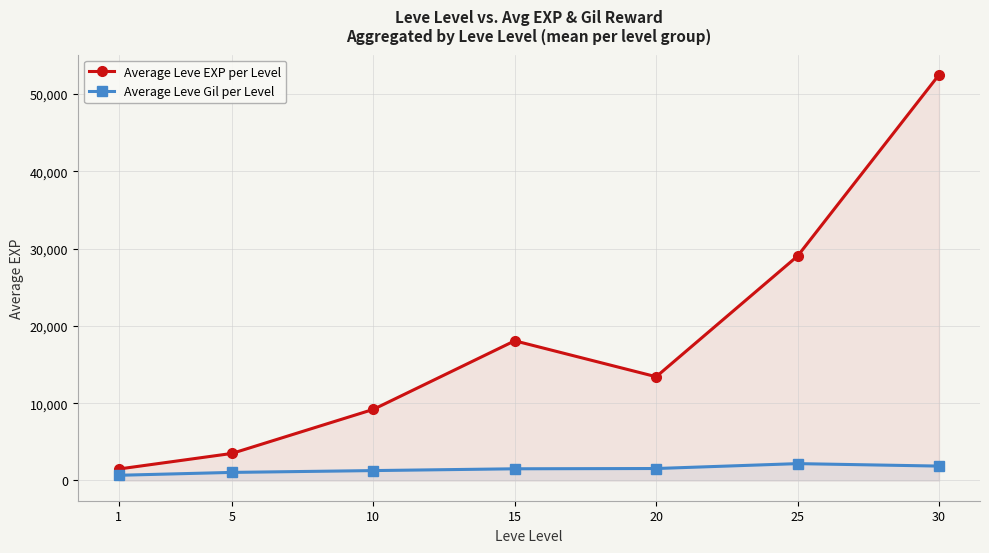

How many categories are shown in the chart?

7